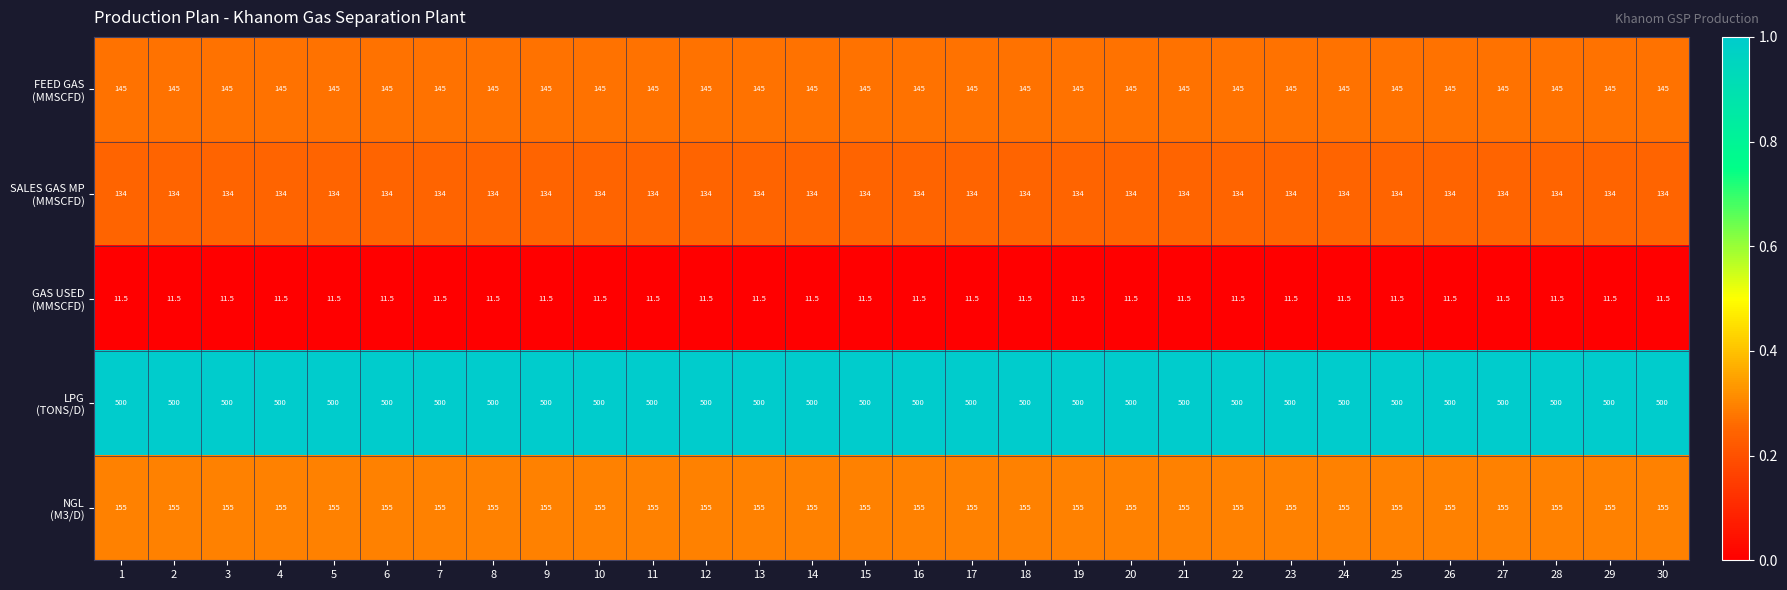

How many series are shown in this chart?

5